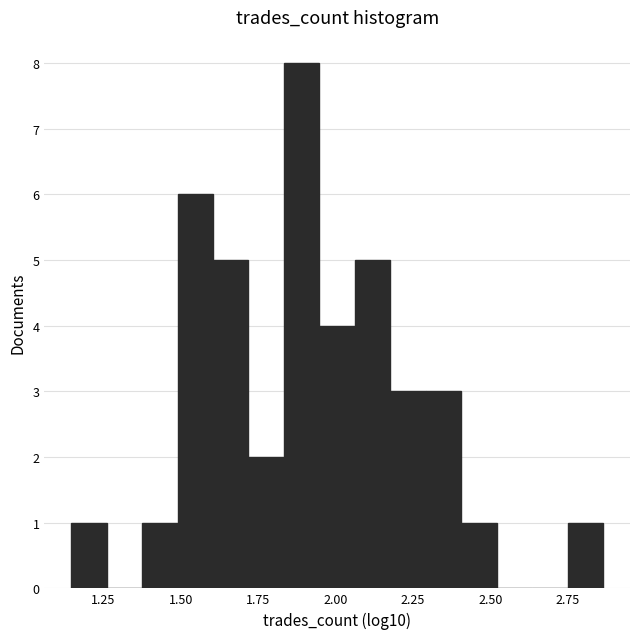

Around what value on the x-axis is the tallest bar? Give the approximate position of its centre, as read against the axis.

1.90